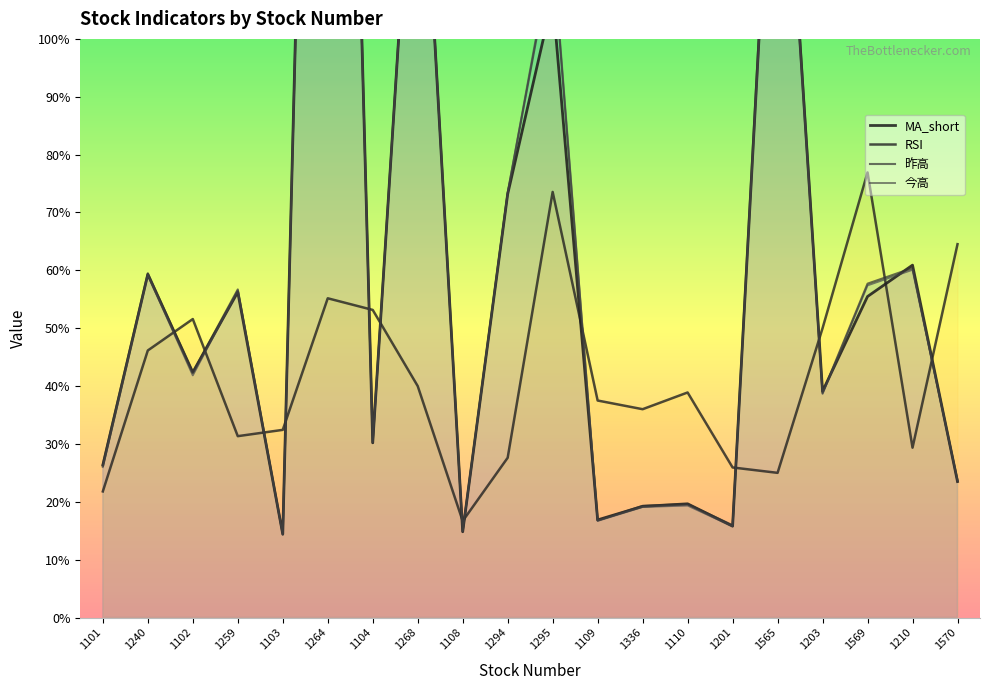

What is the difference between the highest and lowest values at 1110?

19.5